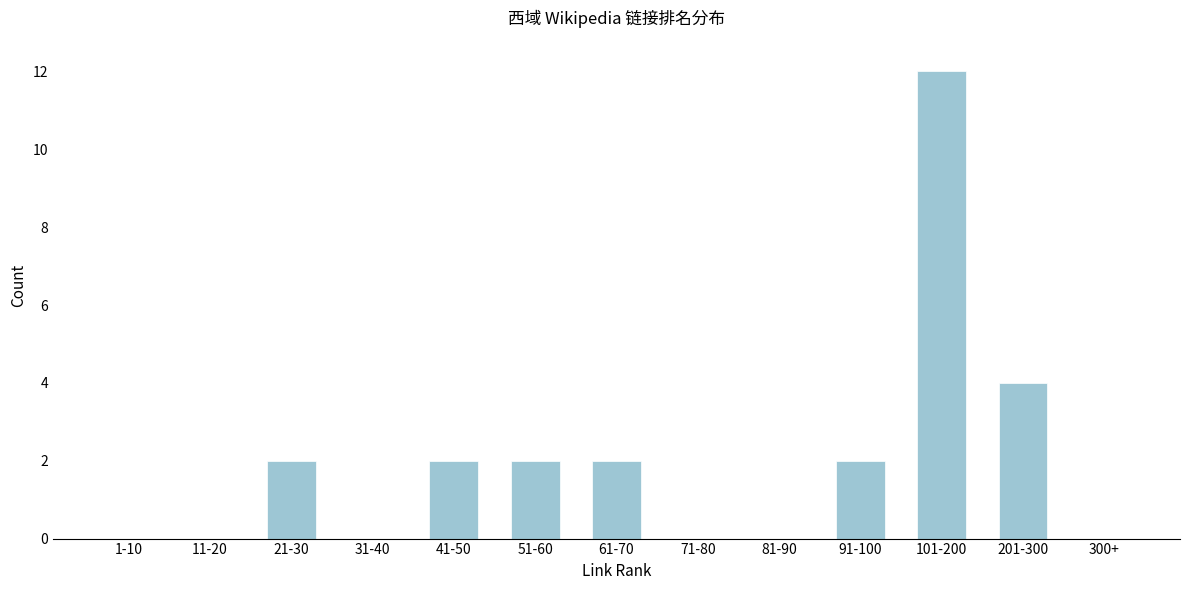

Reading left to right, transcribe all the data shown in this chart.

1-10=0	11-20=0	21-30=2	31-40=0	41-50=2	51-60=2	61-70=2	71-80=0	81-90=0	91-100=2	101-200=12	201-300=4	300+=0